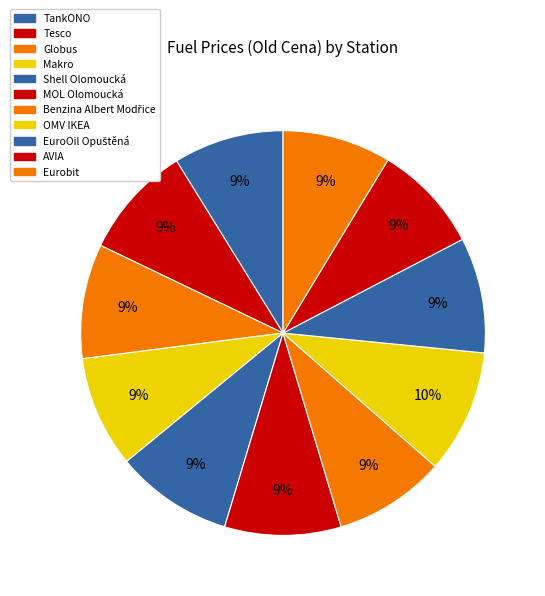

To the nearest percent, what is the difference between the largest and smallest slice percentages?

1%